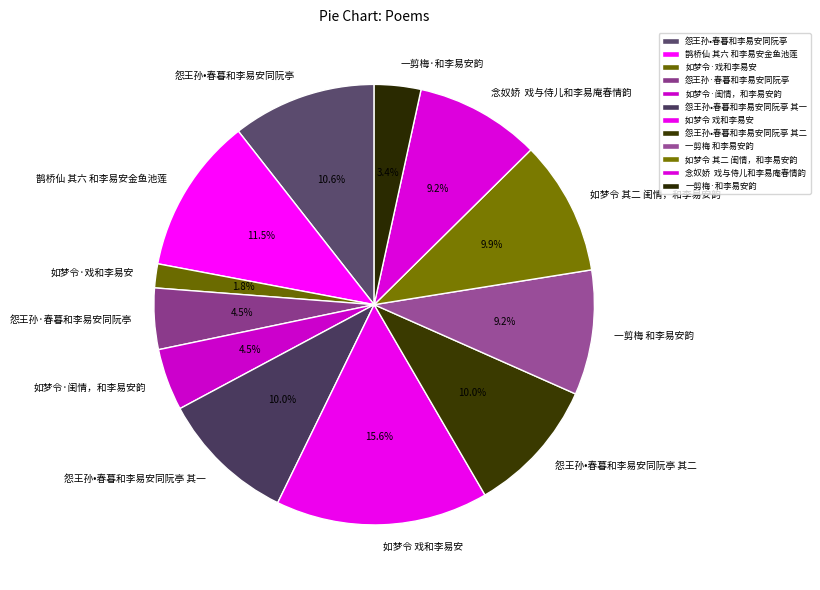

What portion of the pie excludes 如梦令 戏和李易安?

84.4%